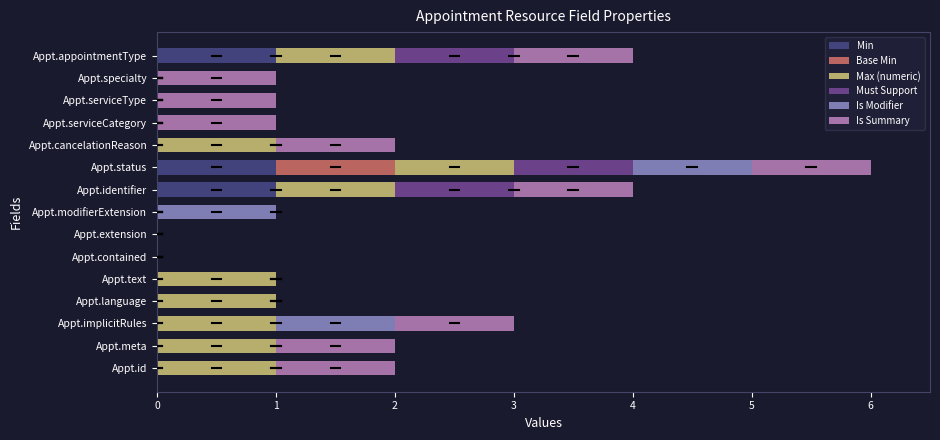

True or false: Min has a value of 0 at Appt.serviceCategory.

True